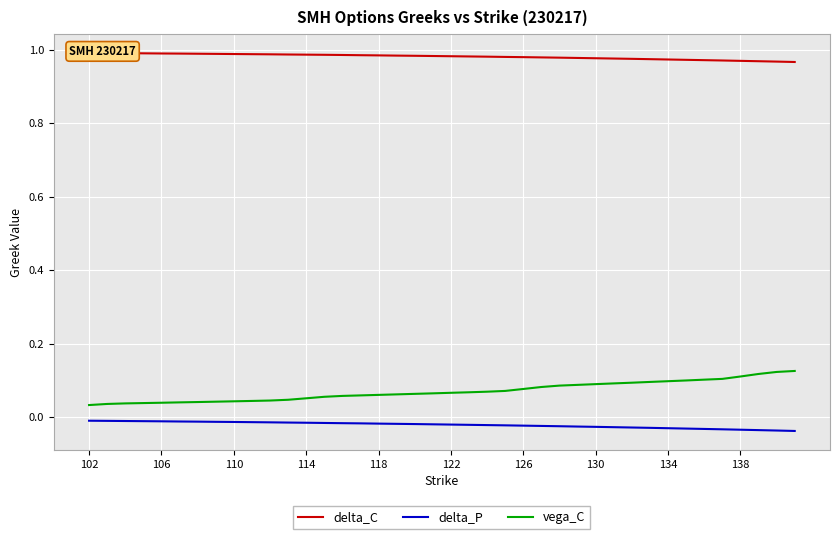

True or false: delta_P and vega_C cross at least once.

False